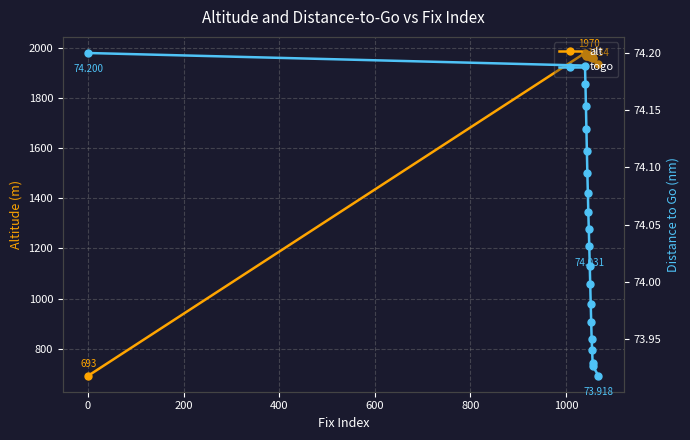

What is the minimum value for alt?

693